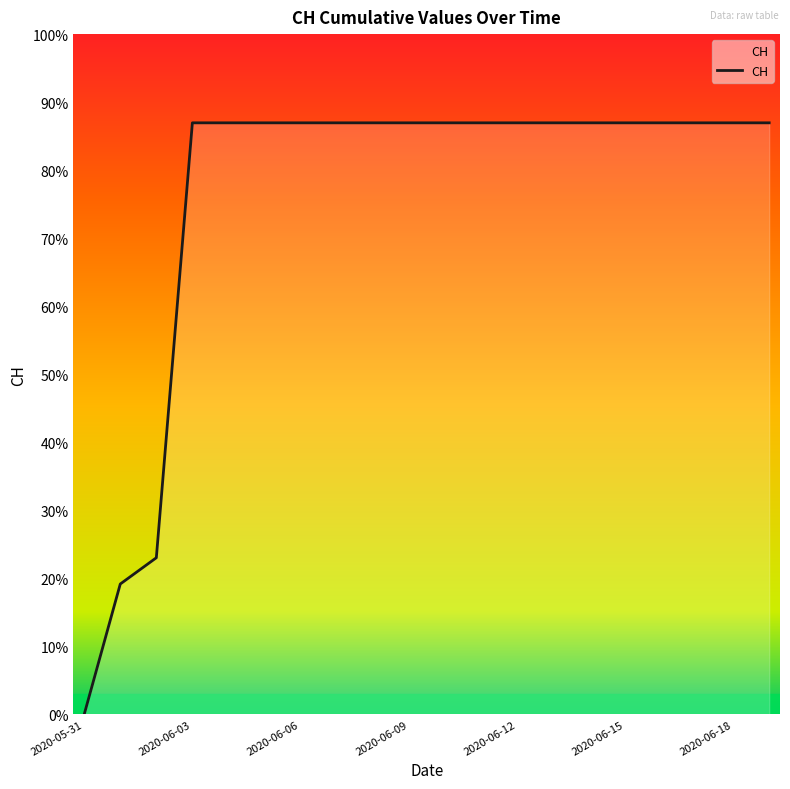

Is this an area chart (filled region under the line)?

Yes